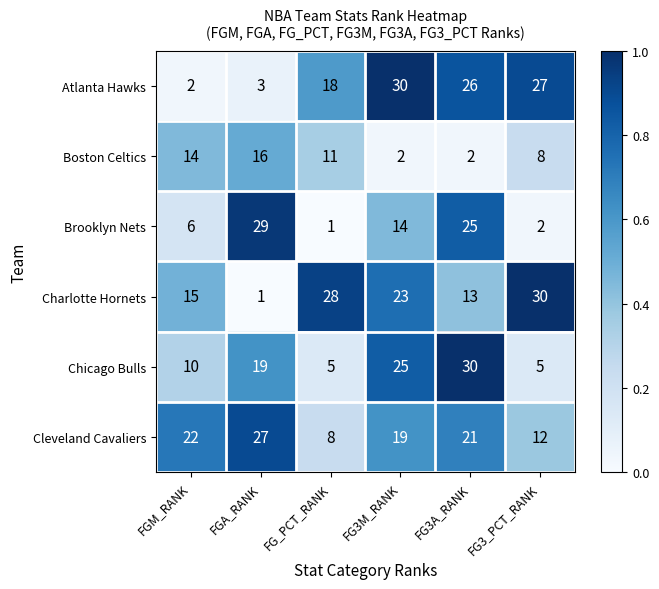

Is the value of Chicago Bulls at FG3_PCT_RANK greater than the value of Charlotte Hornets at FG_PCT_RANK?

No